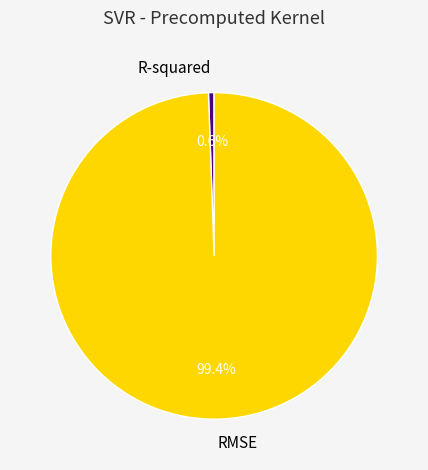

To the nearest percent, what is the difference between the largest and smallest slice percentages?

99%